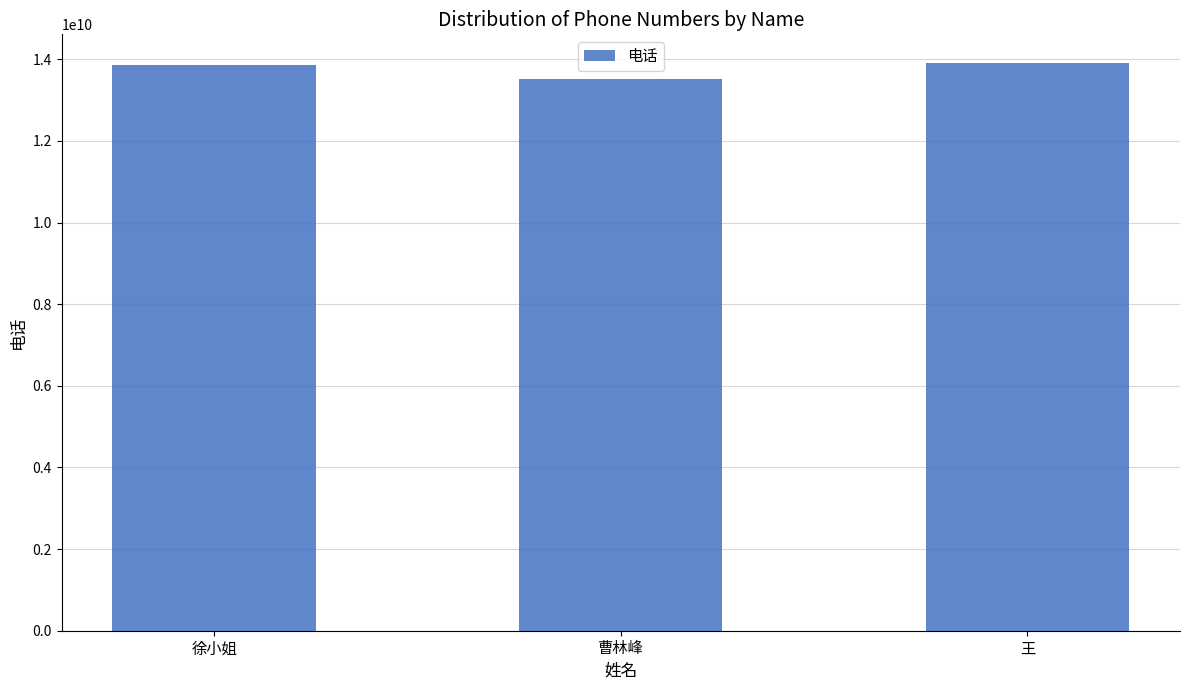

What is the change in value from 曹林峰 to 王?

+402245378